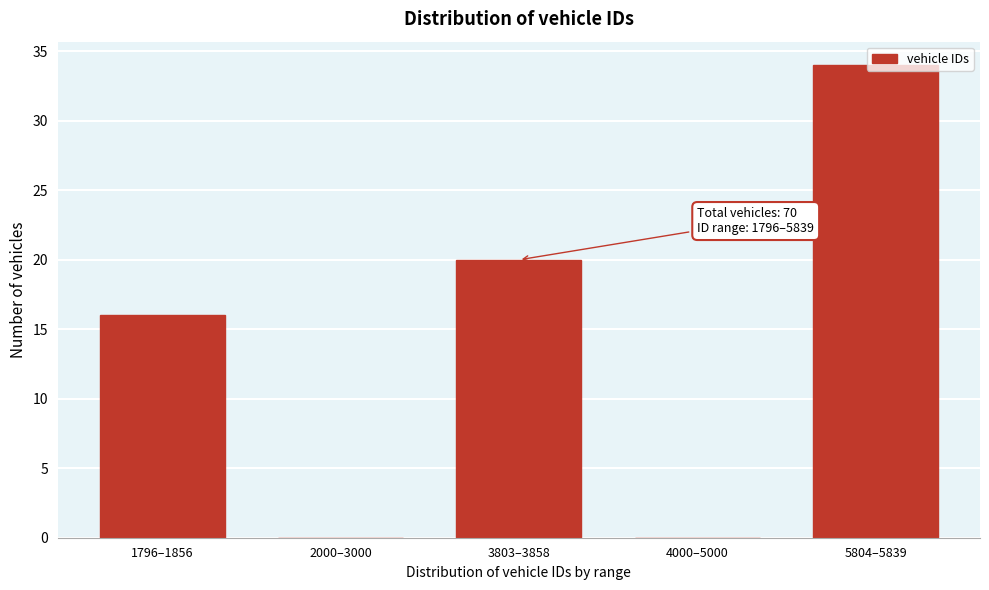

What is the sum of the values at 1796–1856 and 3803–3858?

36